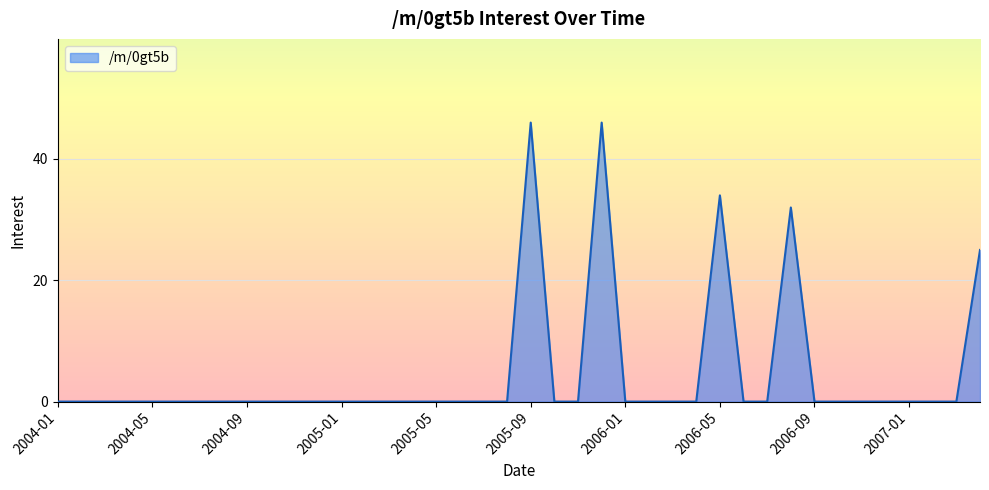

What is the greatest value displayed?

46